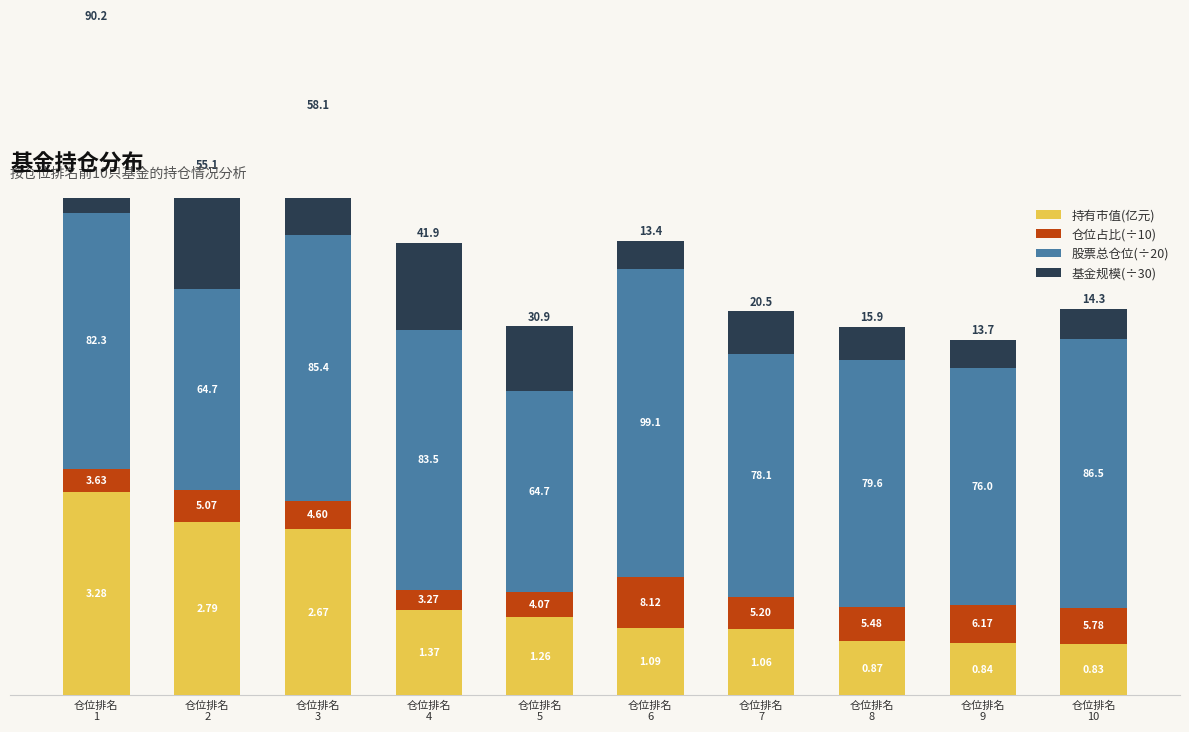

At which category is the sum across all series the highest?

仓位排名
1